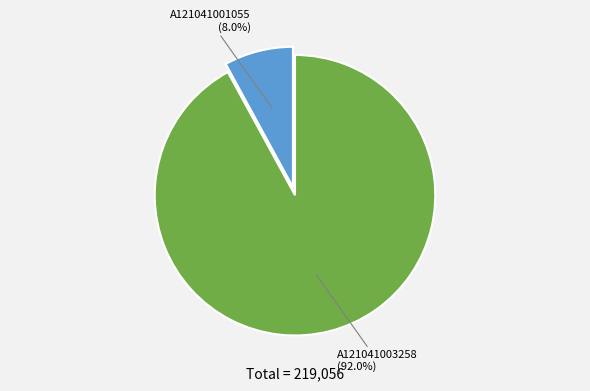

Is there a majority slice in this chart?

Yes